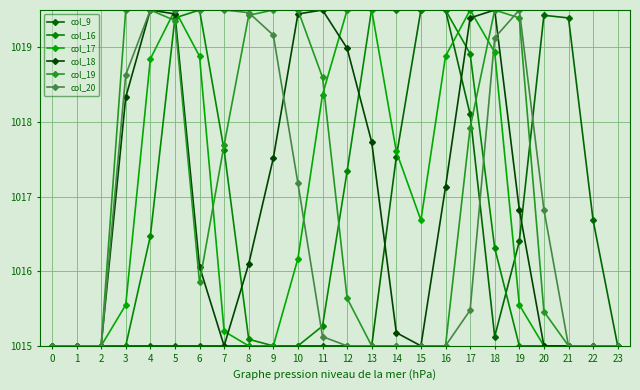

Which series has the largest range (max minus min)?

col_16